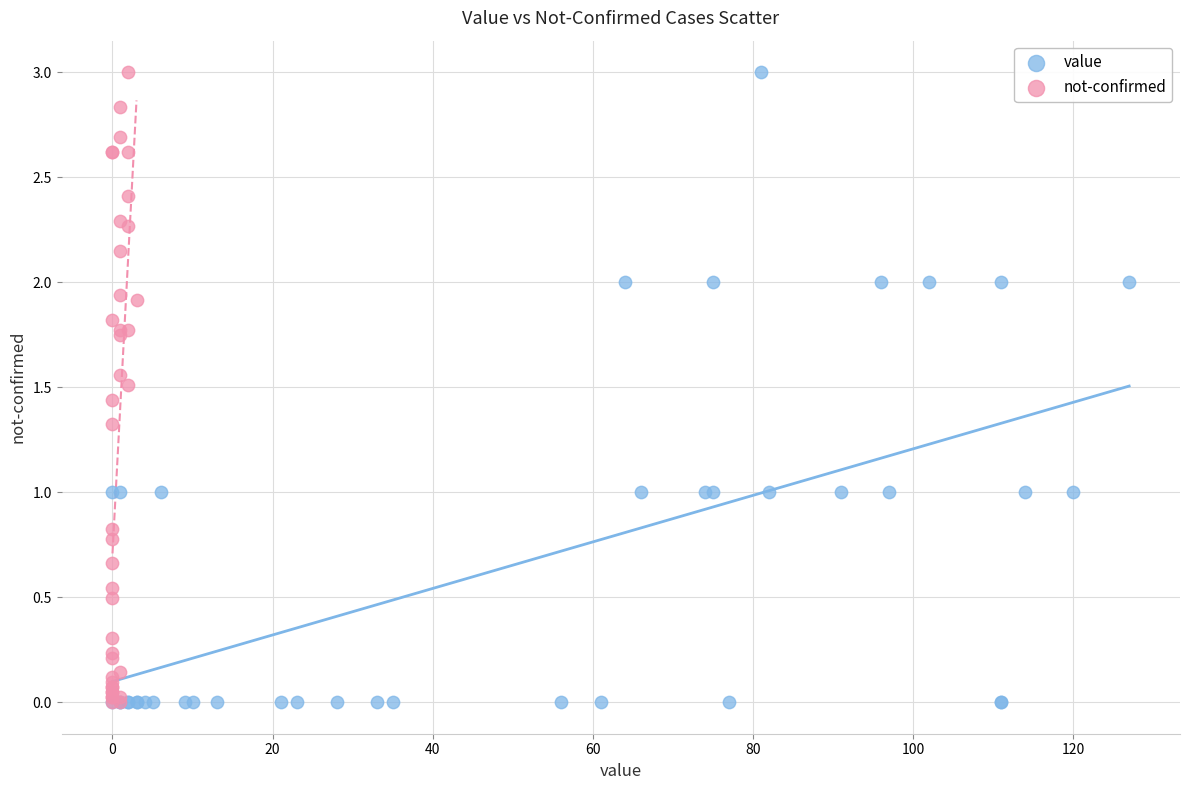

What are all the series names shown in the legend?

value, not-confirmed